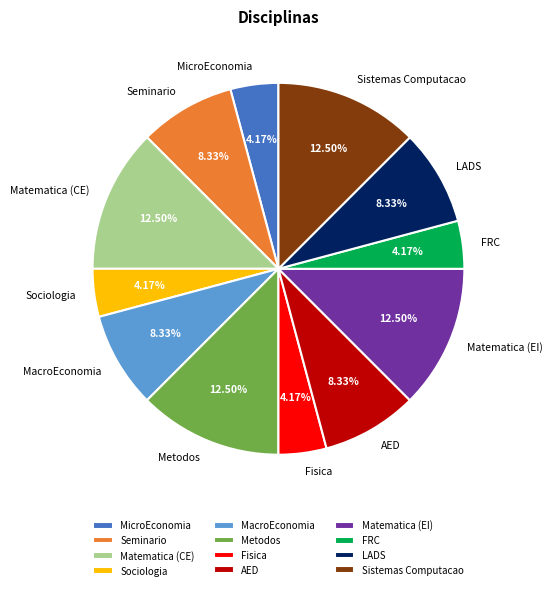

Which has a higher value, FRC or LADS?

LADS